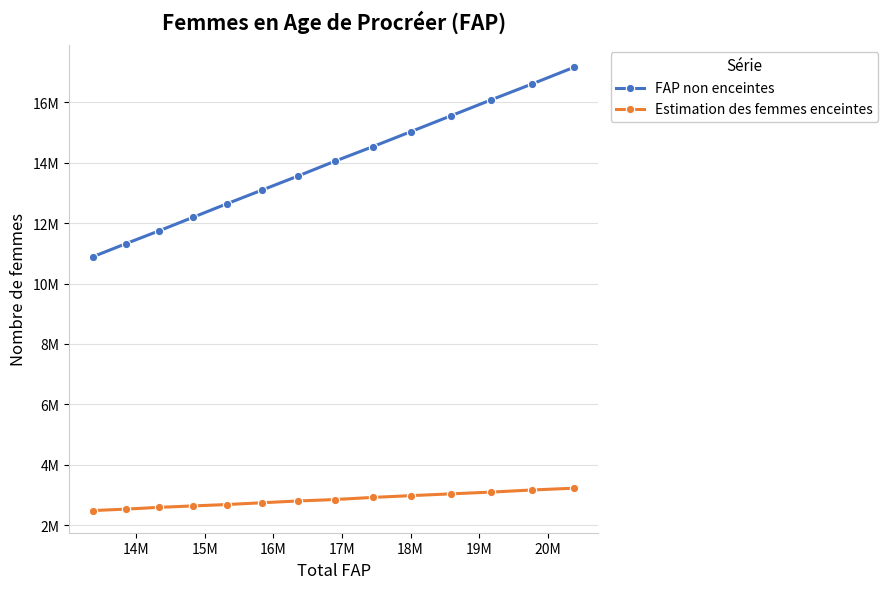

What is the value of the Estimation des femmes enceintes point at the 2nd from the left?

2527889.1